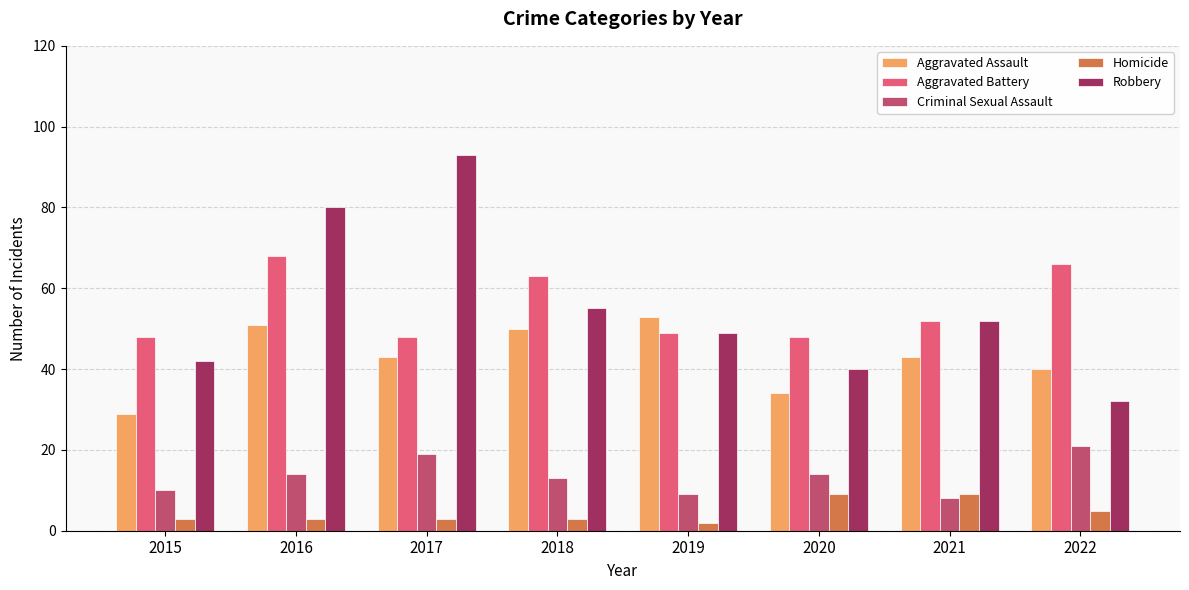

What is the difference between the highest and lowest values at 2020?

39